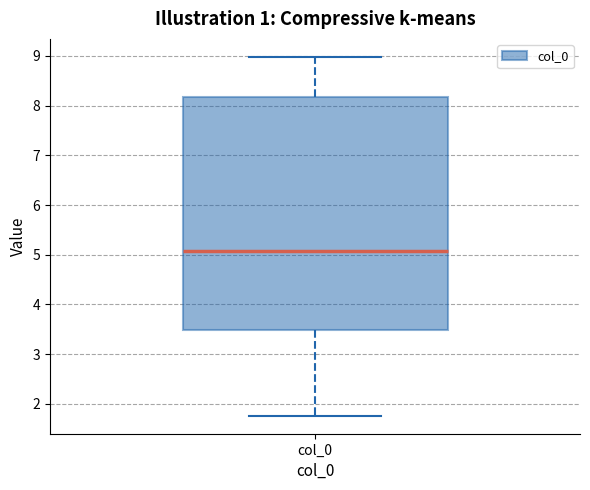

Transcribe this box plot: give where the median line is, the range the box spans, and where the two whiskers end, as read against the y-axis. The values are not printed on the chart, so give them approximately, as read against the axis.

median 5.1, box 3.5 to 8.2, whiskers 1.8 to 9.0